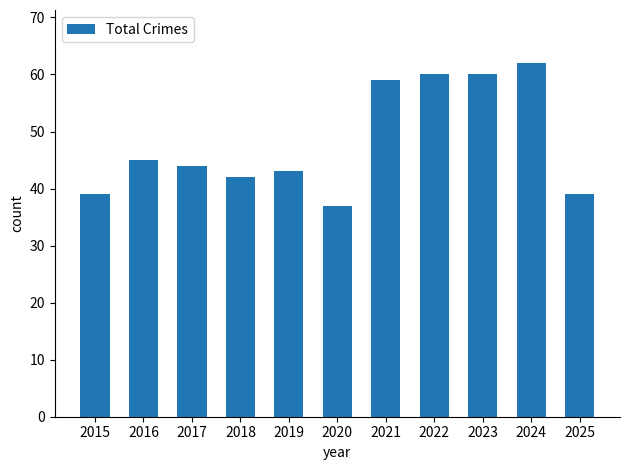

True or false: the data shows 42 at 2018.

True